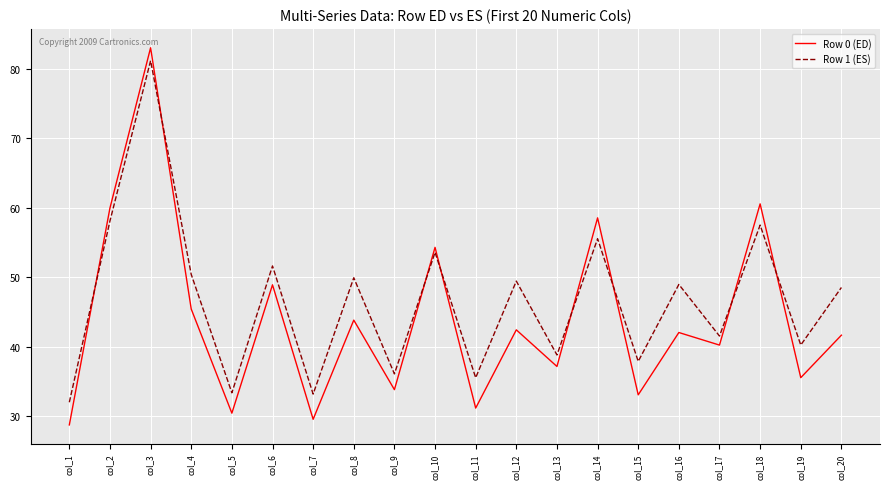

Which category has the highest value across all series?

col_3